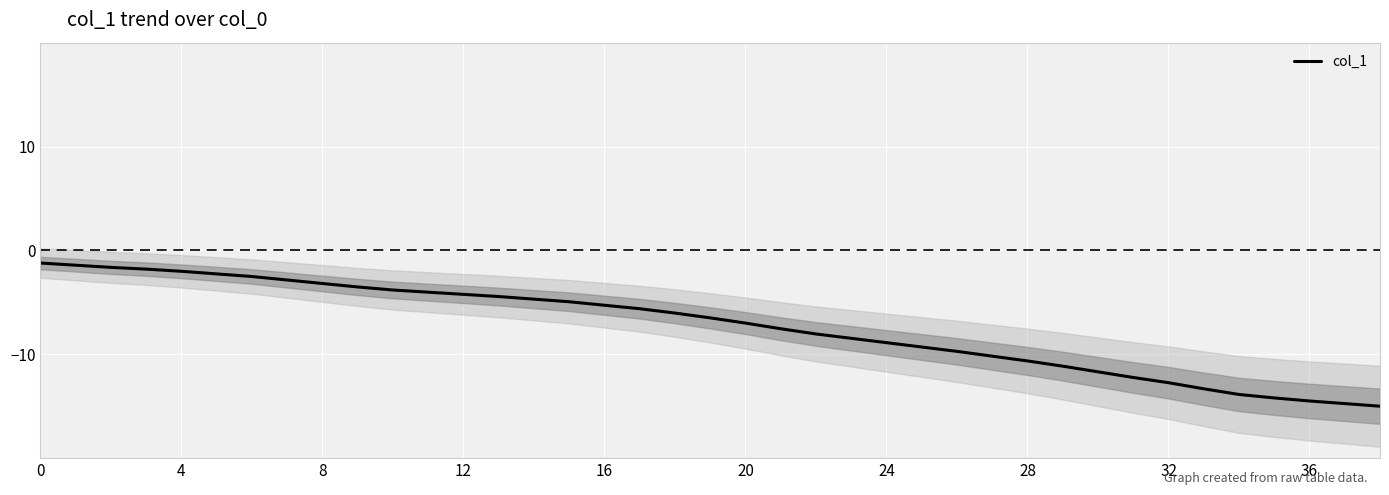

What is the maximum value for col_1?

-1.2